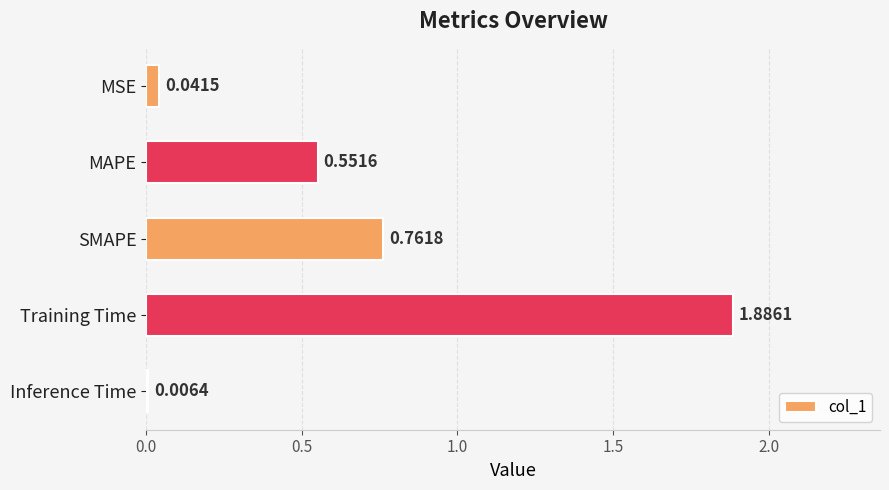

What is the sum of all values?

3.2